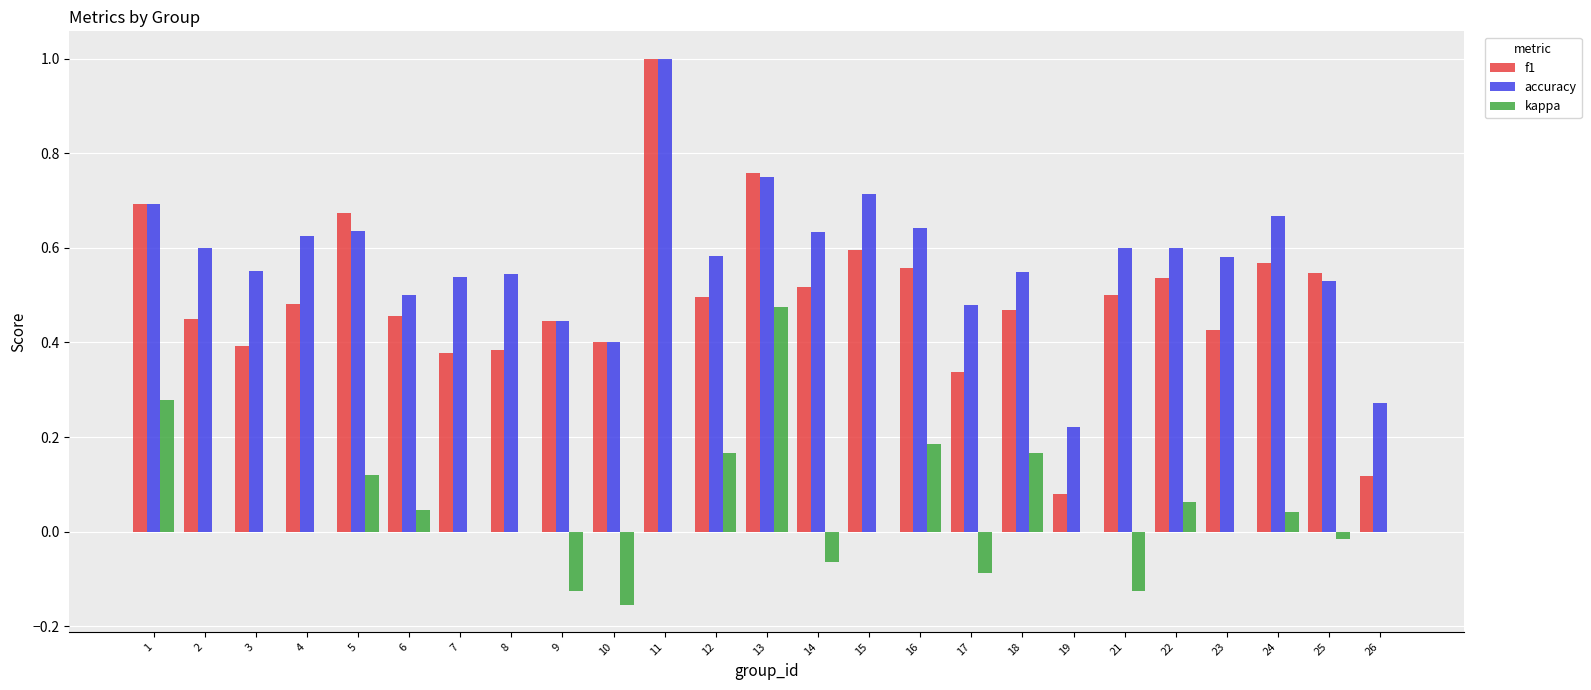

Between 9 and 13, which series saw the biggest shift?

kappa